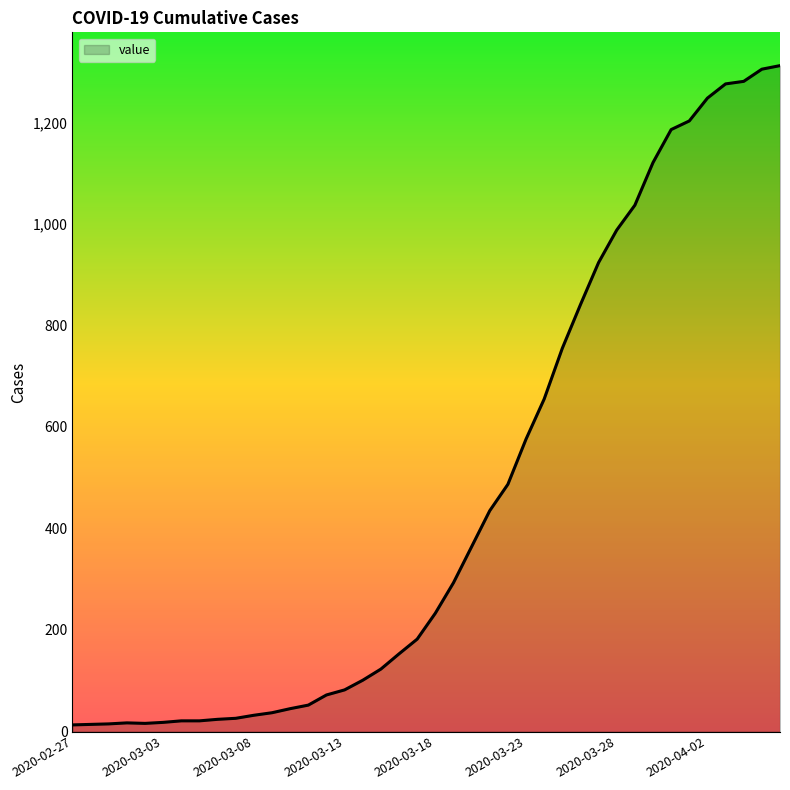

What is the greatest value displayed?

1312